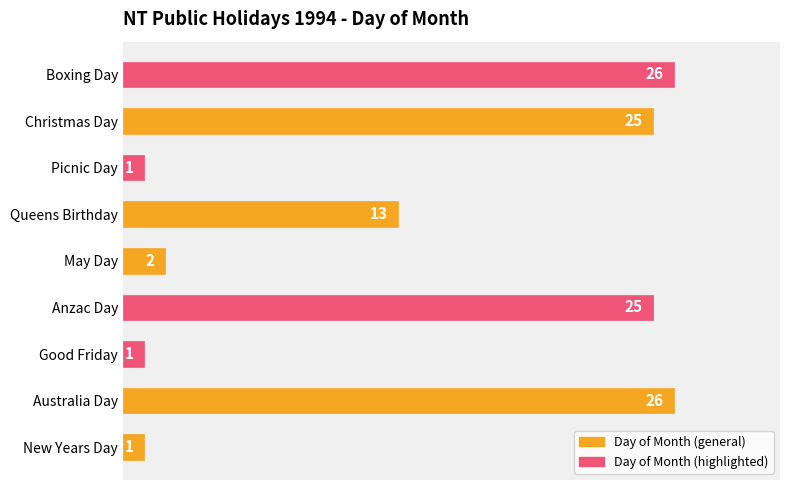

True or false: the data shows 17 at Australia Day.

False